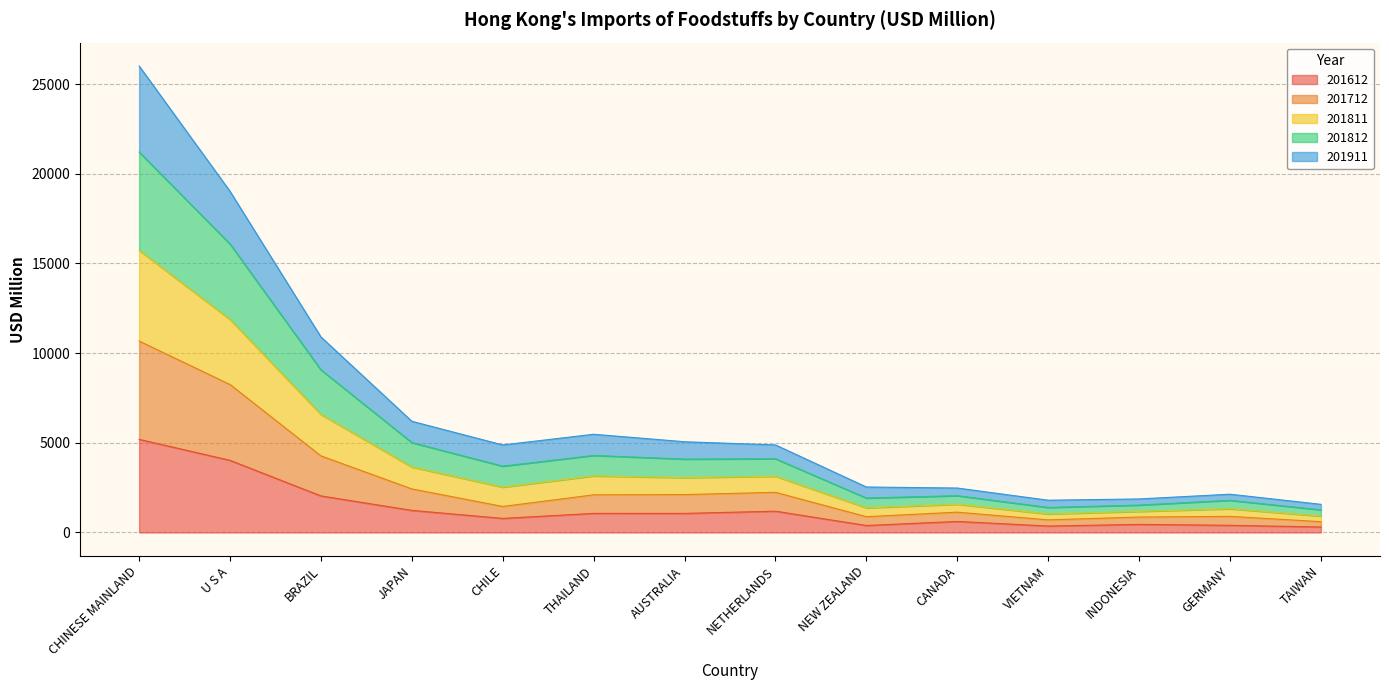

What are all the series names shown in the legend?

201612, 201712, 201811, 201812, 201911